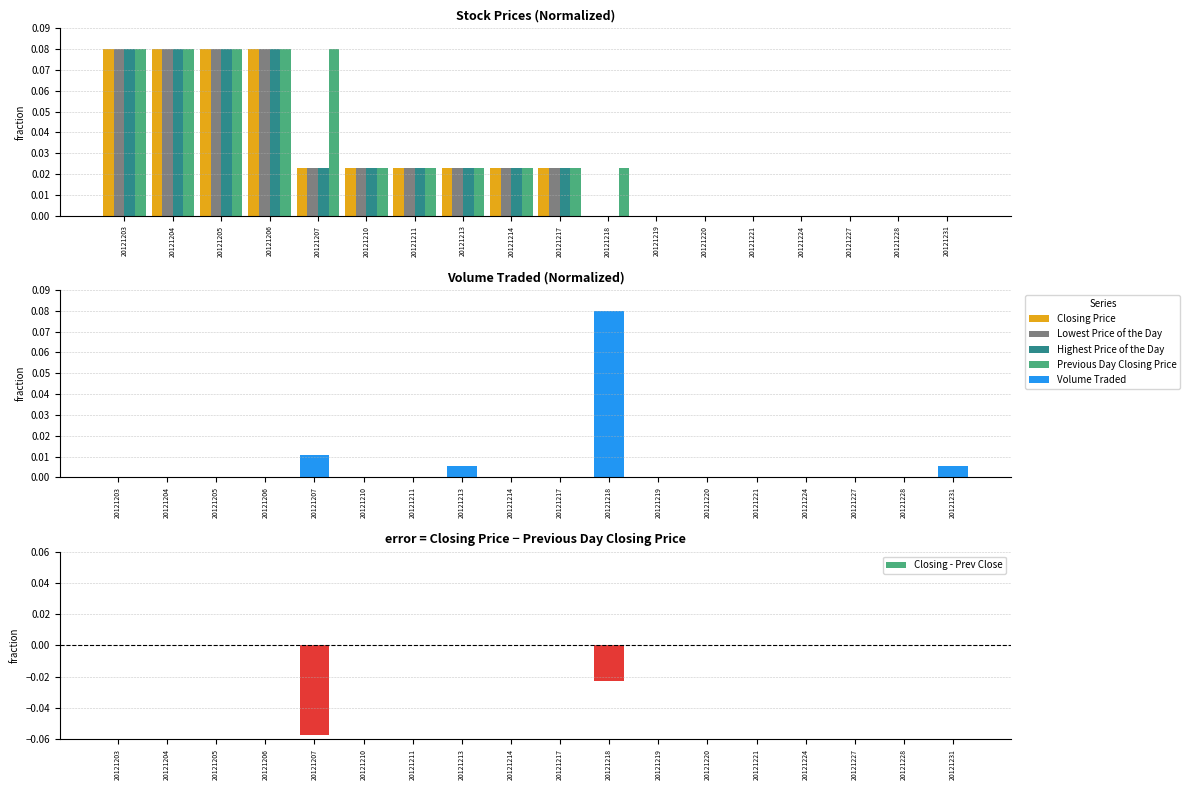

Count the number of data series in this chart.

5